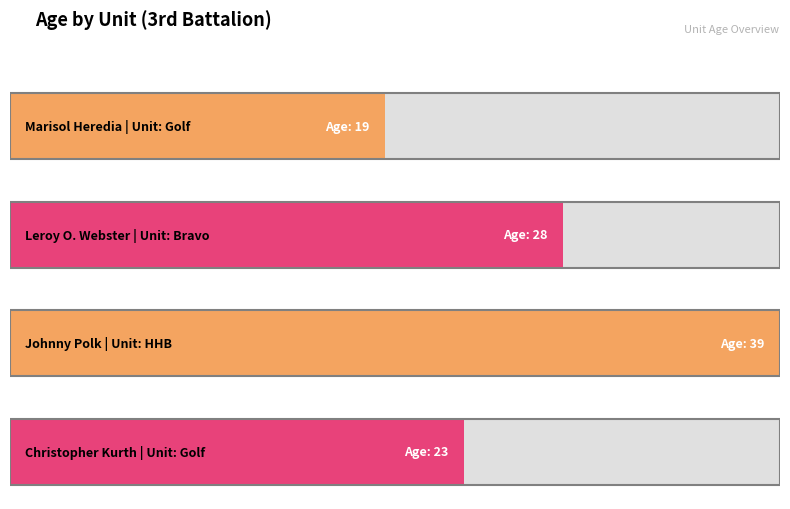

Reading left to right, what are all the values shown in this chart?

Golf=19	Bravo=28	HHB=39	Golf (Kurth)=23